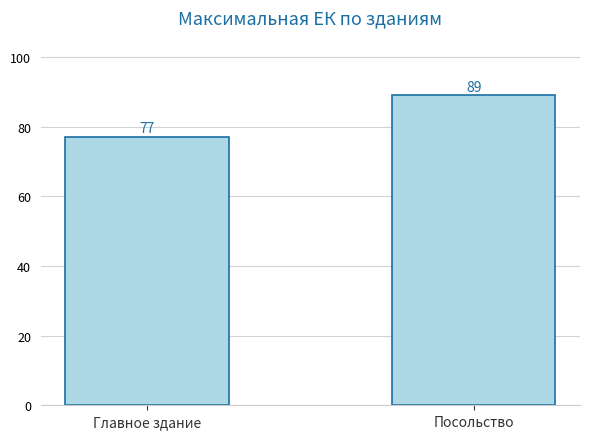

What is the difference between the values at Главное здание and Посольство?

12